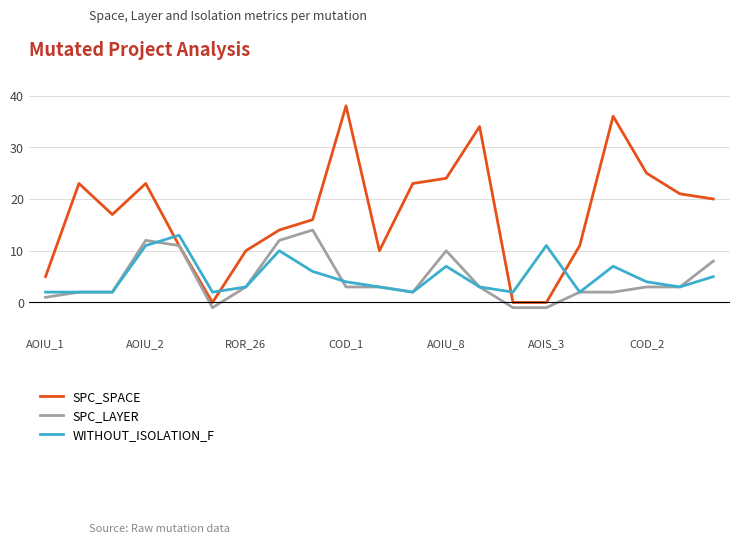

Which series has the largest total across all categories?

SPC_SPACE